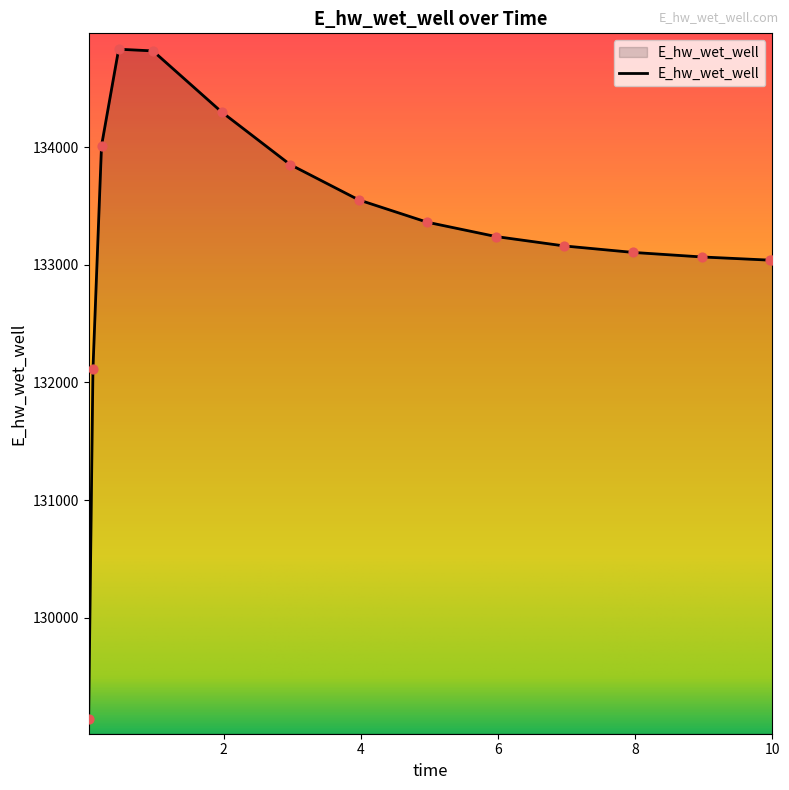

What is the smallest value displayed?

129145.8